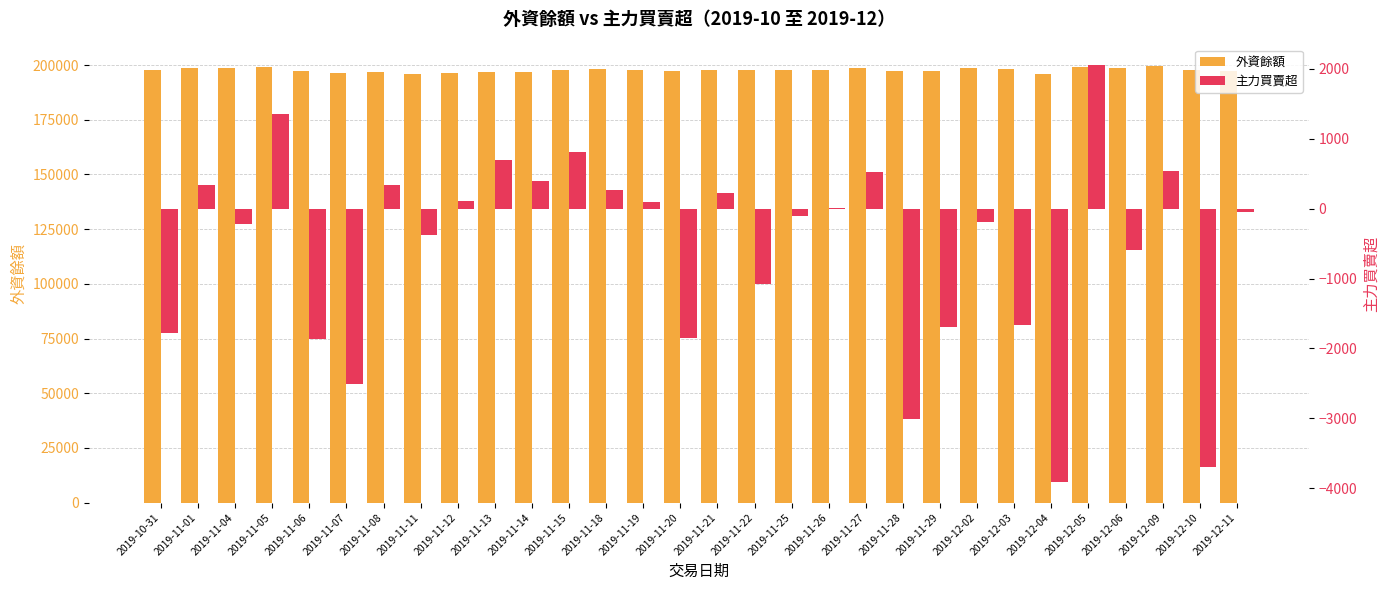

What is the sum of all 主力買賣超 values?

-16808